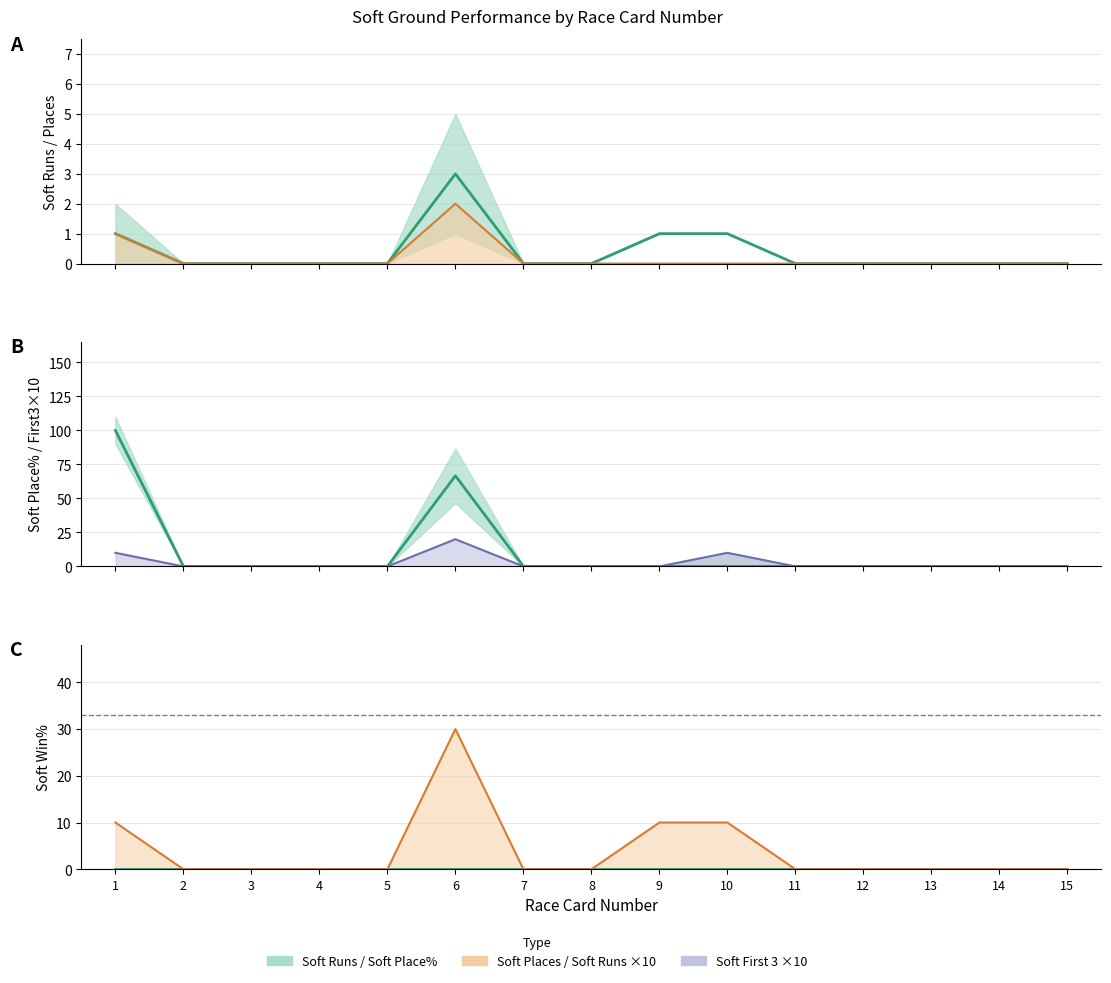

Which series has the largest range (max minus min)?

Soft Place%